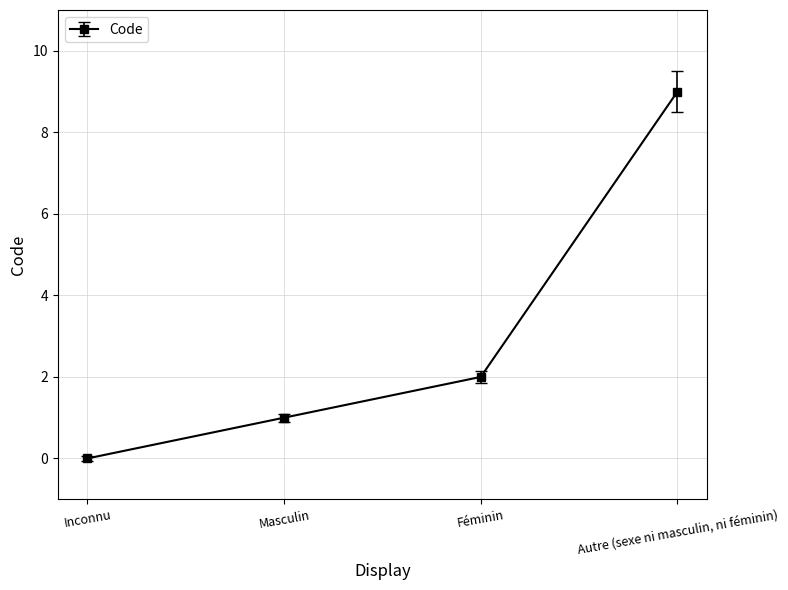

Where is the data nearest to the value 4?

Féminin